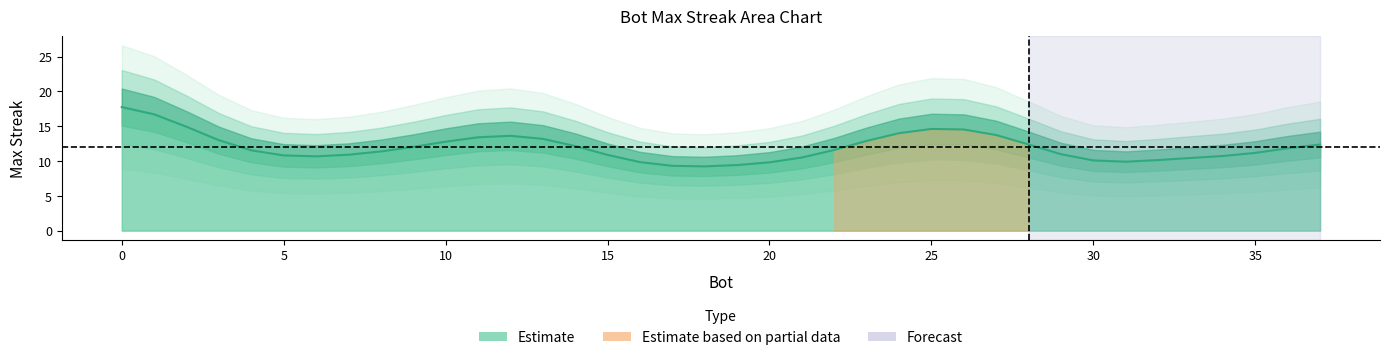

What is the greatest value displayed?

28